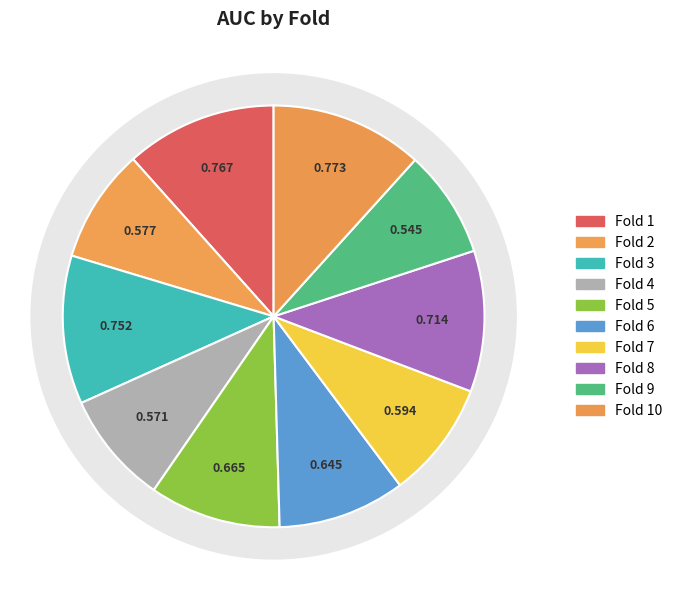

What is the largest slice in the pie chart?

Fold 10